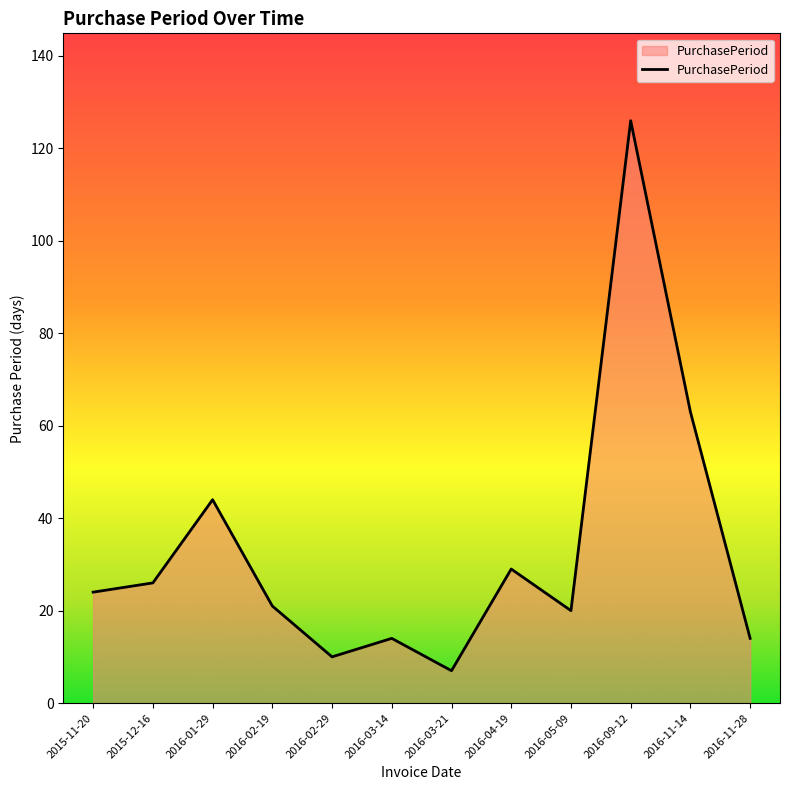

Reading right to left, list all the values displayed in this chart.

14	63	126	20	29	7	14	10	21	44	26	24